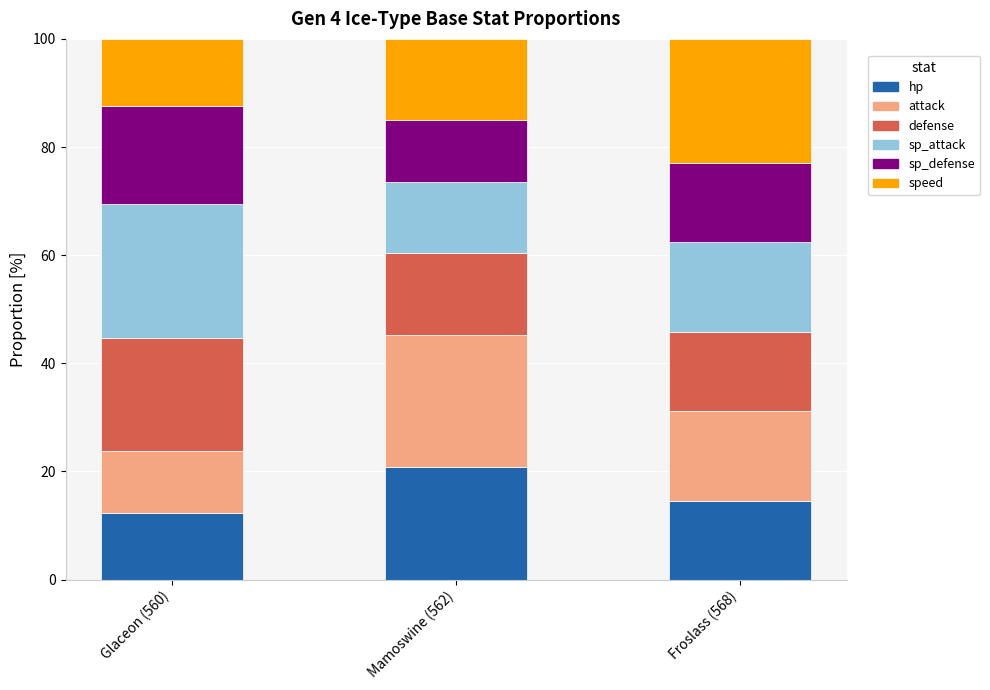

How many categories are shown in the chart?

3